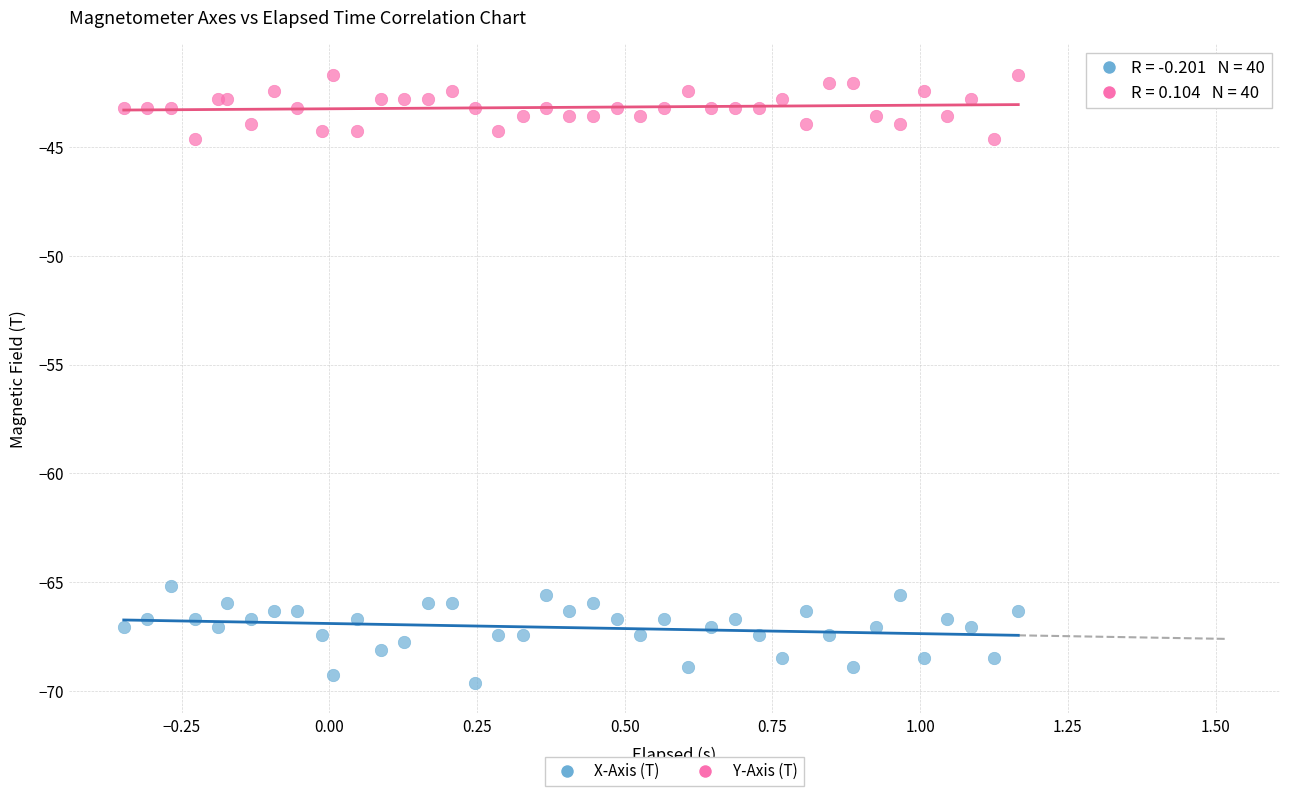

What is the X range (max minus min) for the scatter plot?

1.5